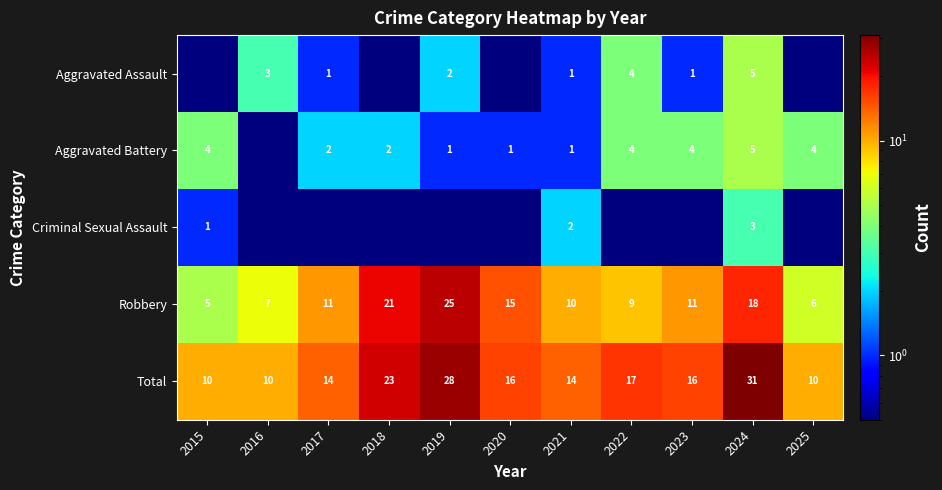

At which label does Robbery reach its peak?

2019